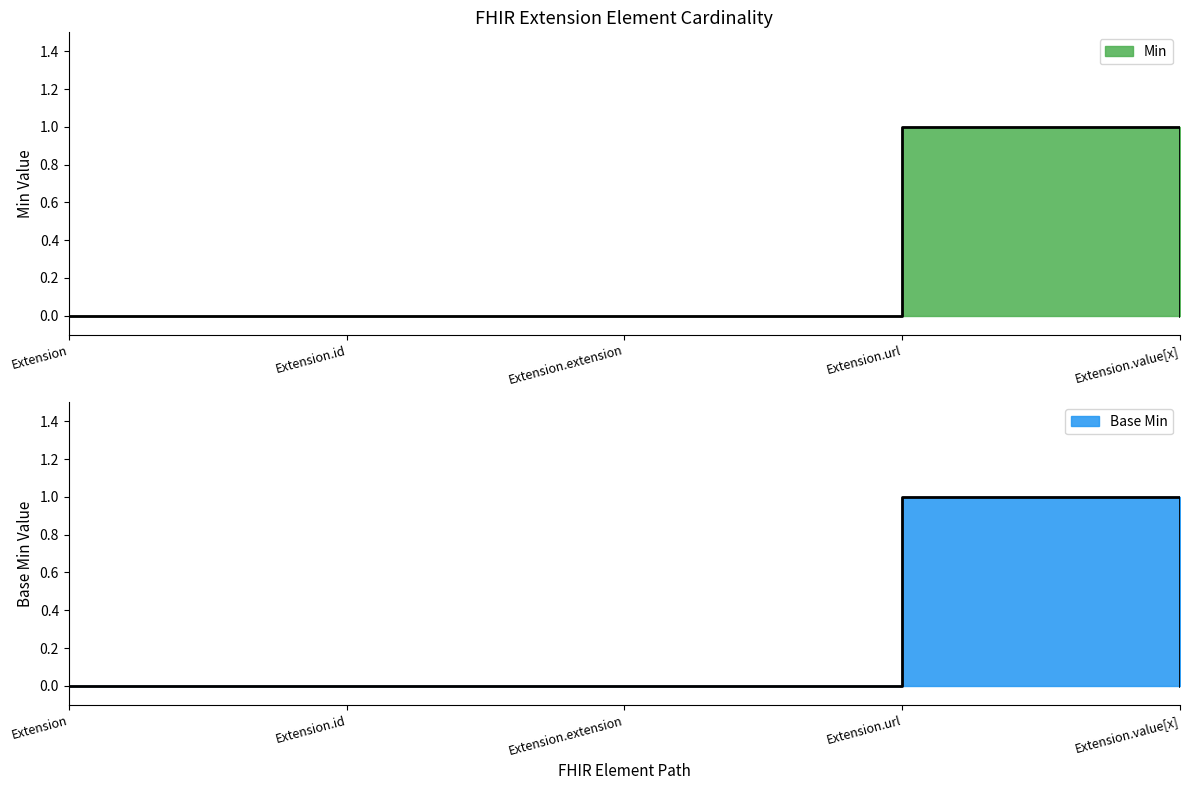

True or false: Base Min and Min intersect in this chart.

False